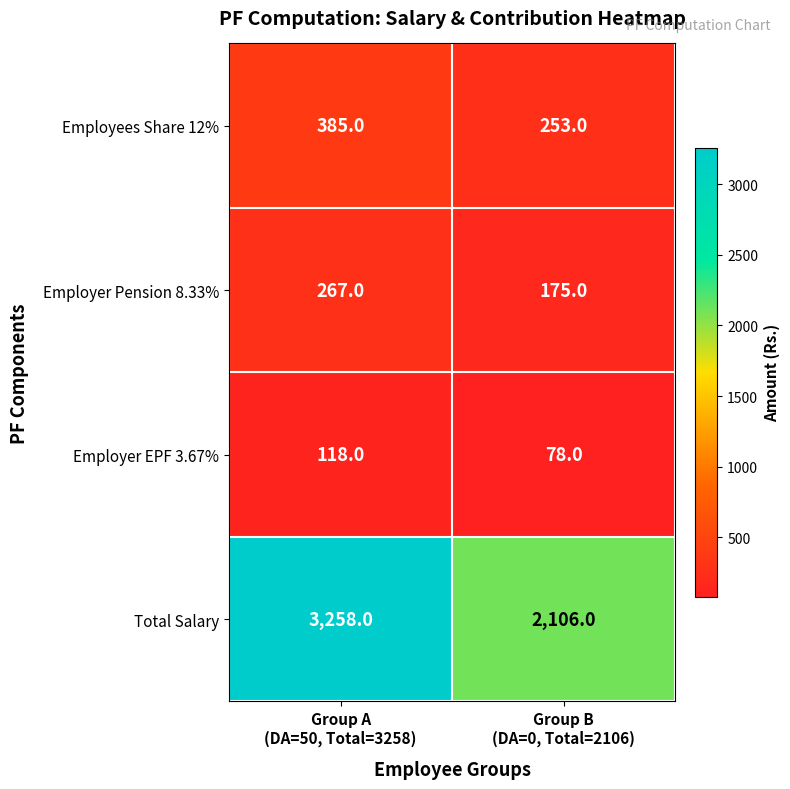

What is the maximum value for Employees Share 12%?

385